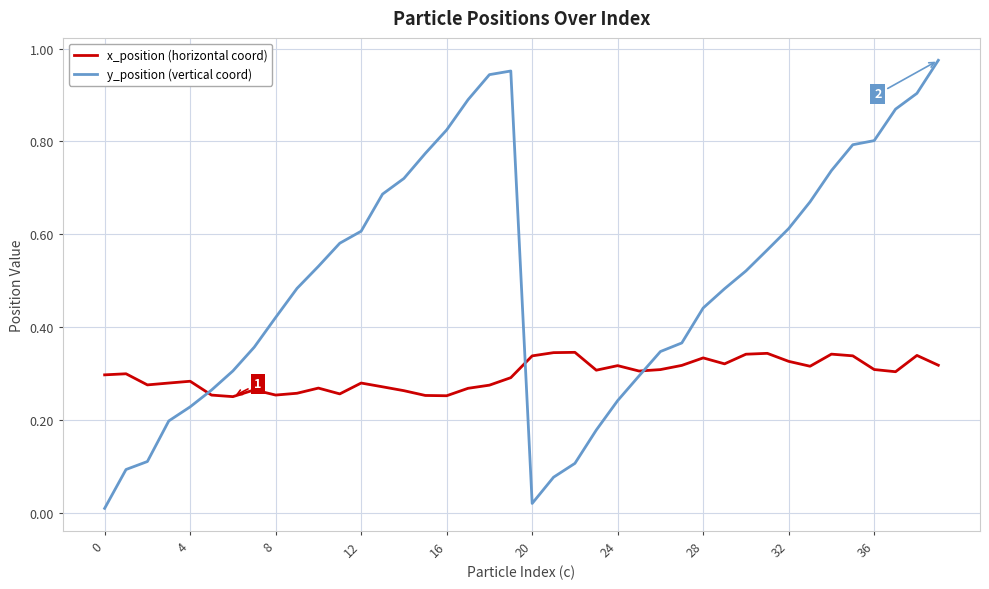

Which series has the widest spread of values?

y_position (vertical coord)